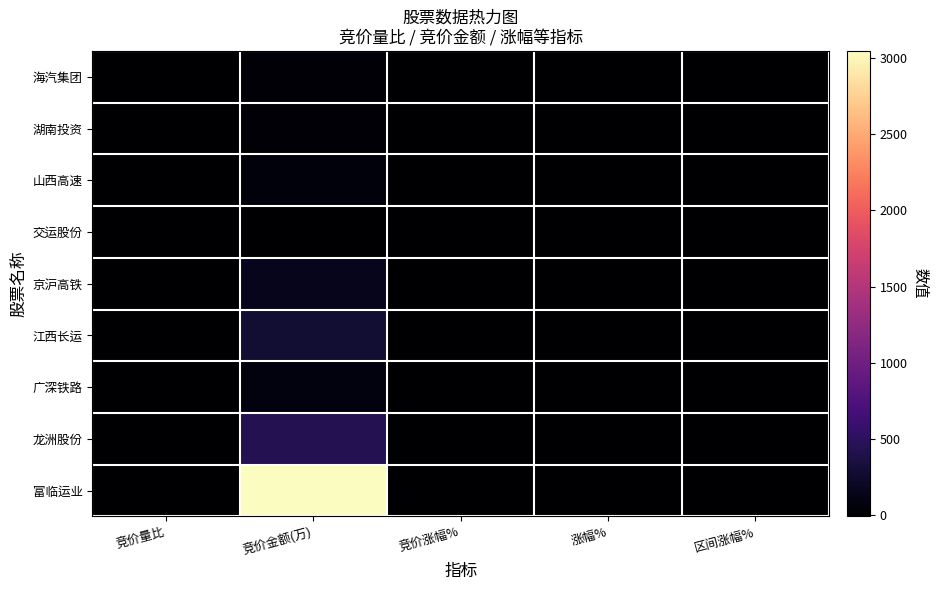

How many distinct data groups are displayed?

9